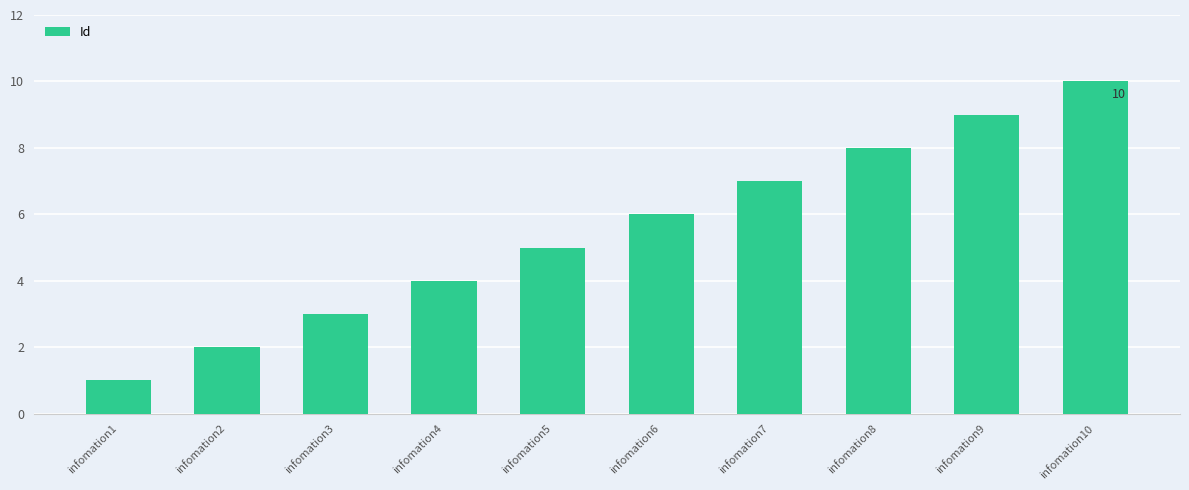

Reading right to left, what are all the values shown in this chart?

10	9	8	7	6	5	4	3	2	1